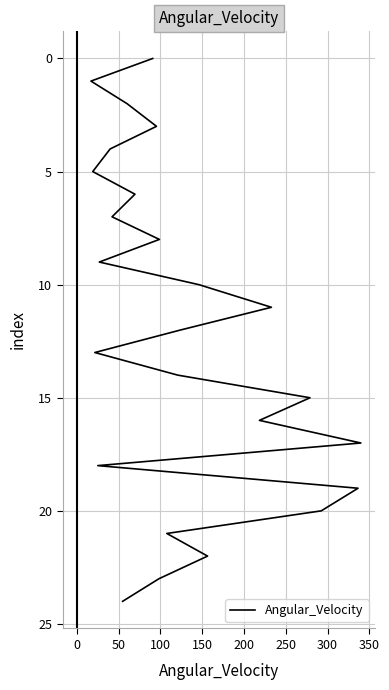

Is this an area chart (filled region under the line)?

No